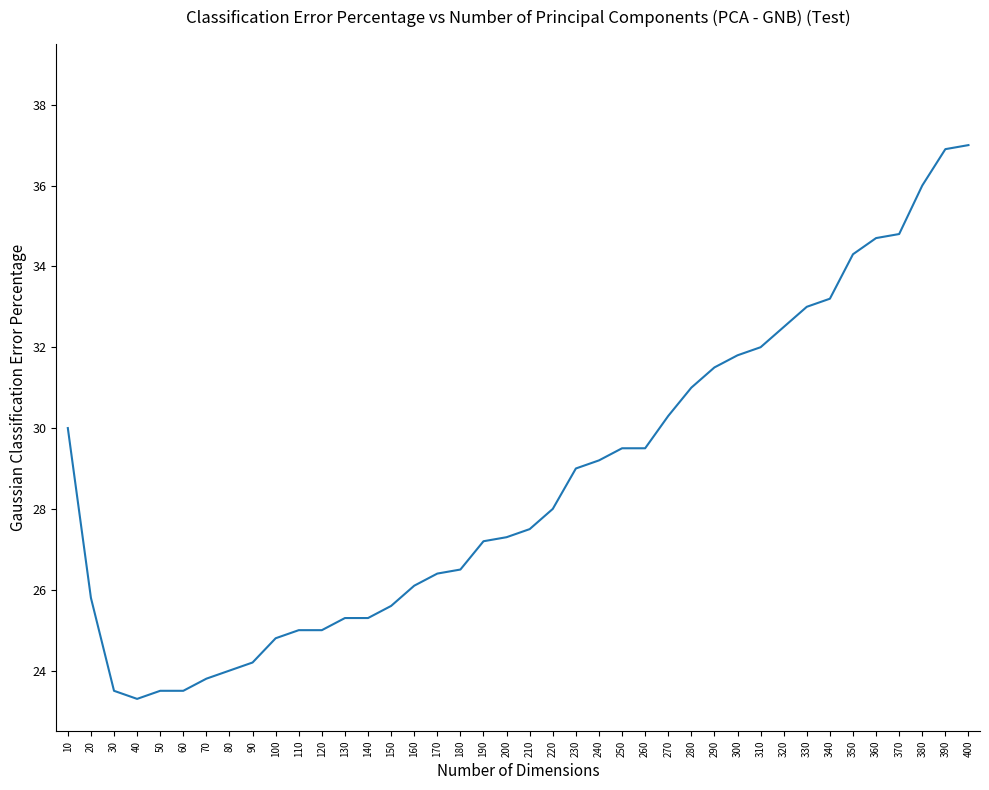

What is the greatest value displayed?

37.0